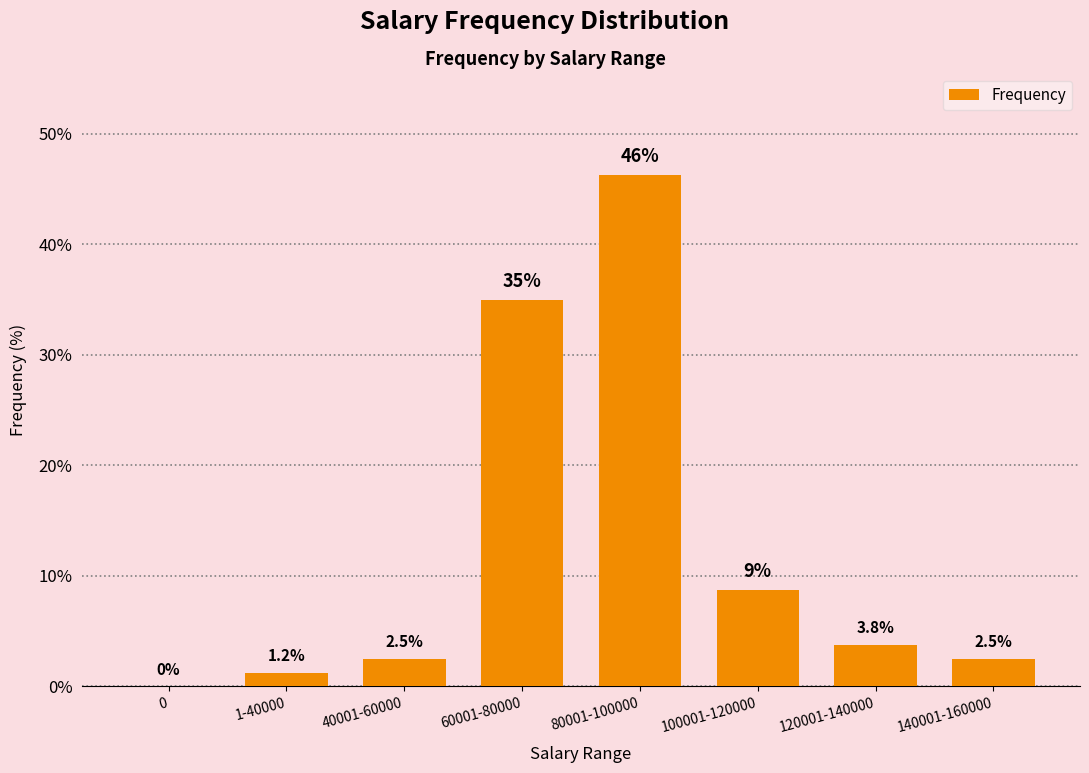

Which label corresponds to the largest value in the chart?

80001-100000